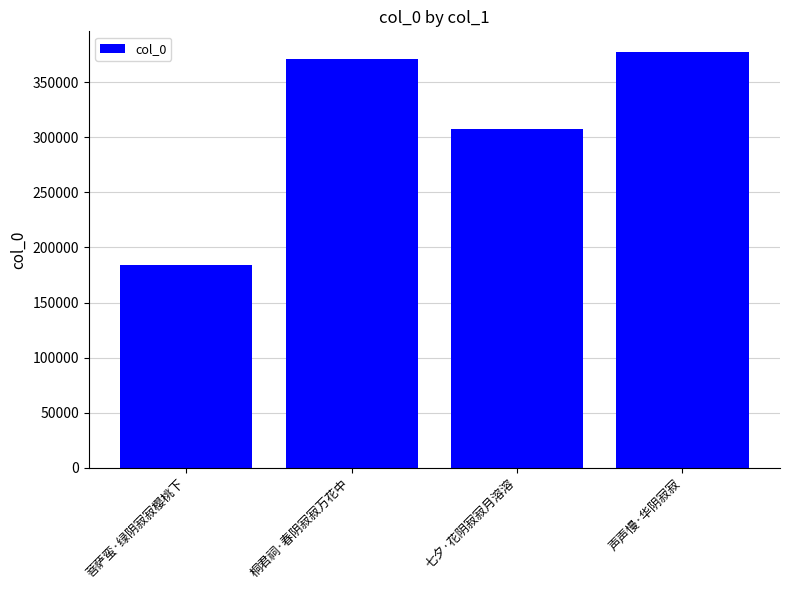

List the labels in order of value, smallest first.

菩萨蛮·绿阴寂寂樱桃下, 七夕·花阴寂寂月溶溶, 桐君祠·春阴寂寂万花中, 声声慢·华阴寂寂